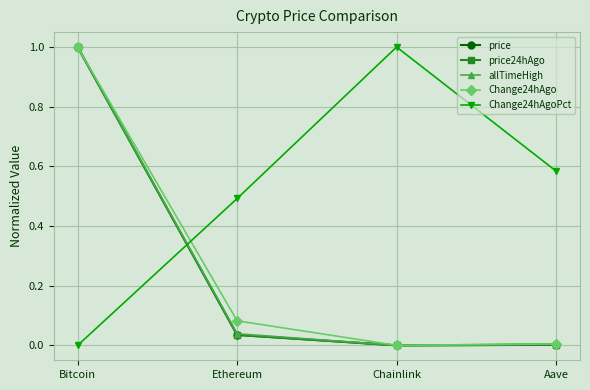

Which series changed the most between Bitcoin and Ethereum?

price24hAgo